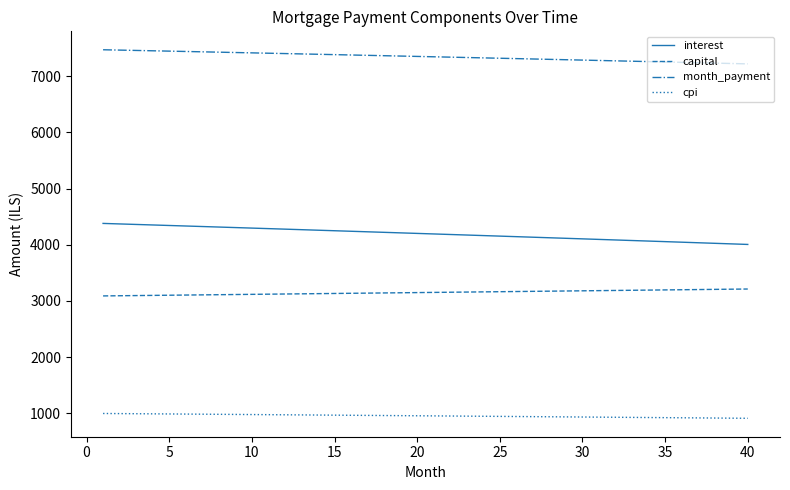

Rank the series by their maximum value, from lowest to highest.

cpi, capital, interest, month_payment